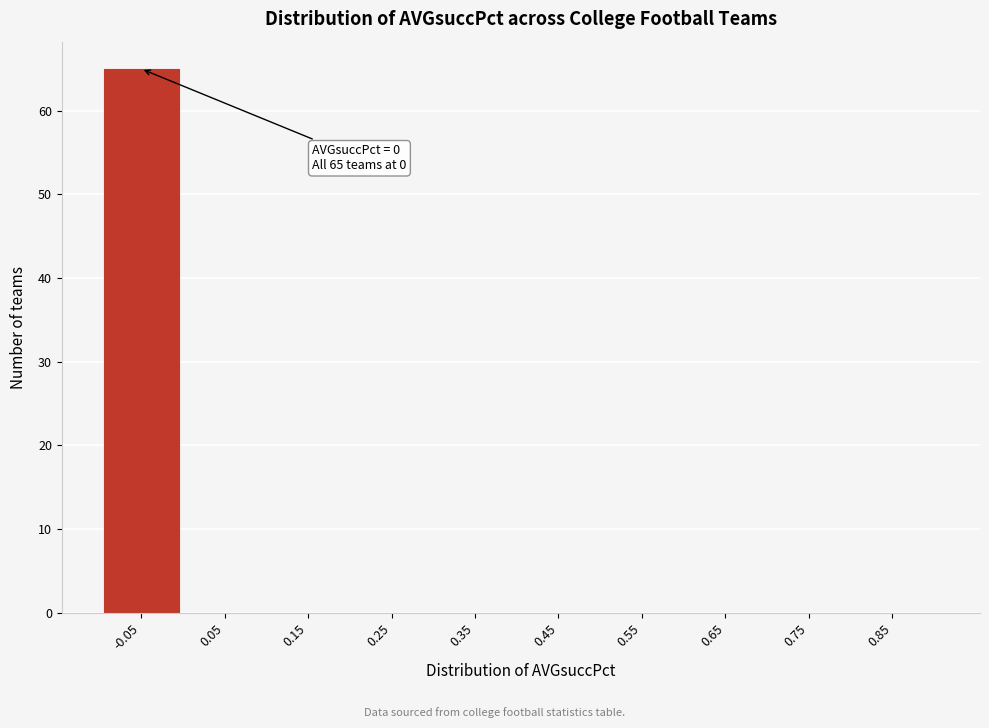

Reading left to right, extract all data points from this chart.

-0.05=65	0.05=0	0.15=0	0.25=0	0.35=0	0.45=0	0.55=0	0.65=0	0.75=0	0.85=0